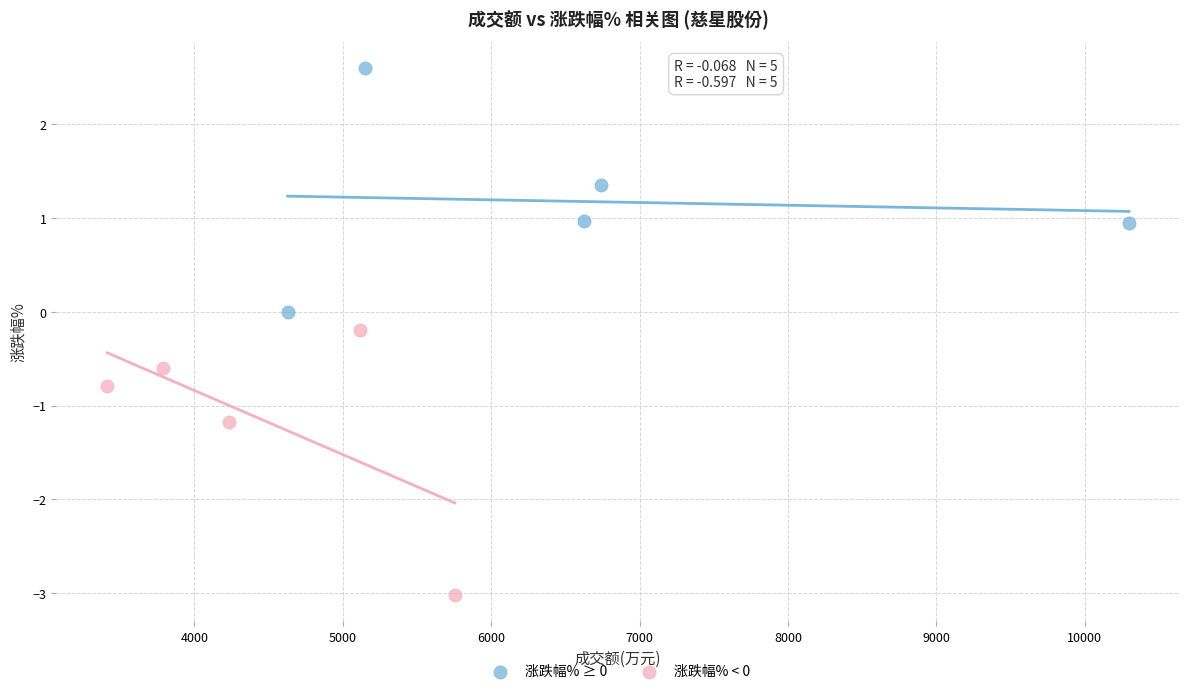

Which series reaches the minimum Y coordinate?

涨跌幅% < 0